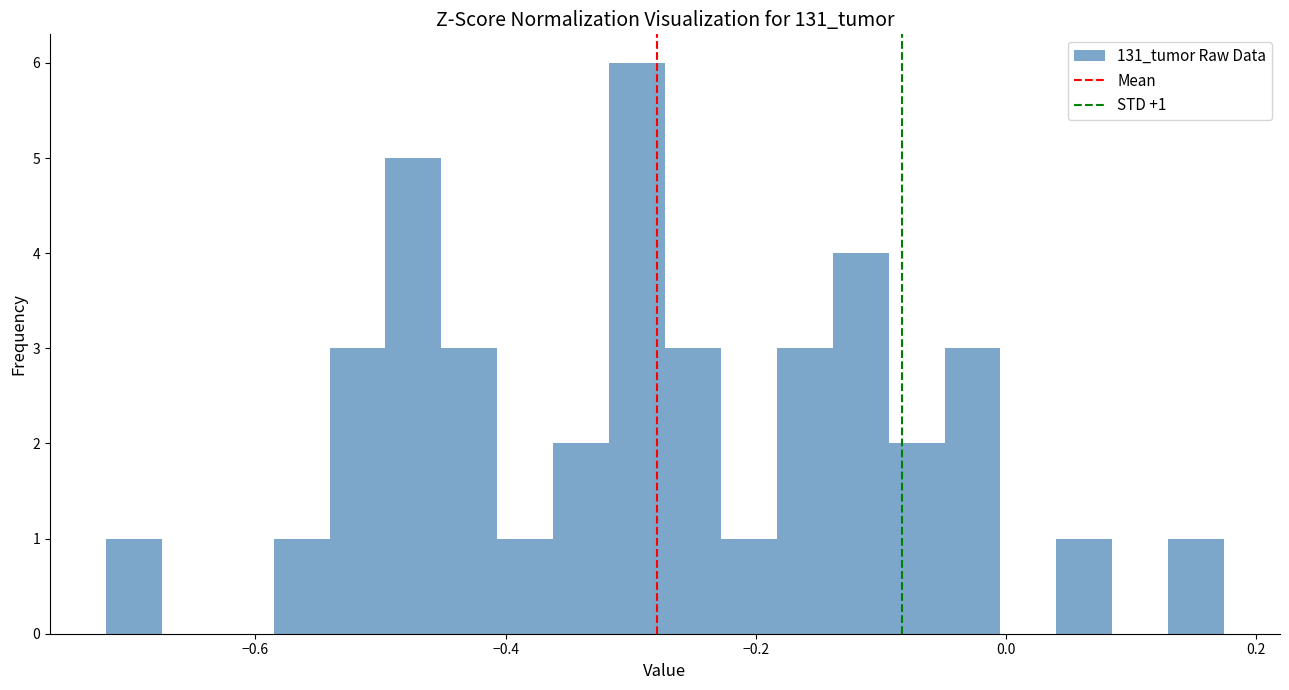

Read against the x-axis, roughly where is the centre of the tallest bar?

-0.30